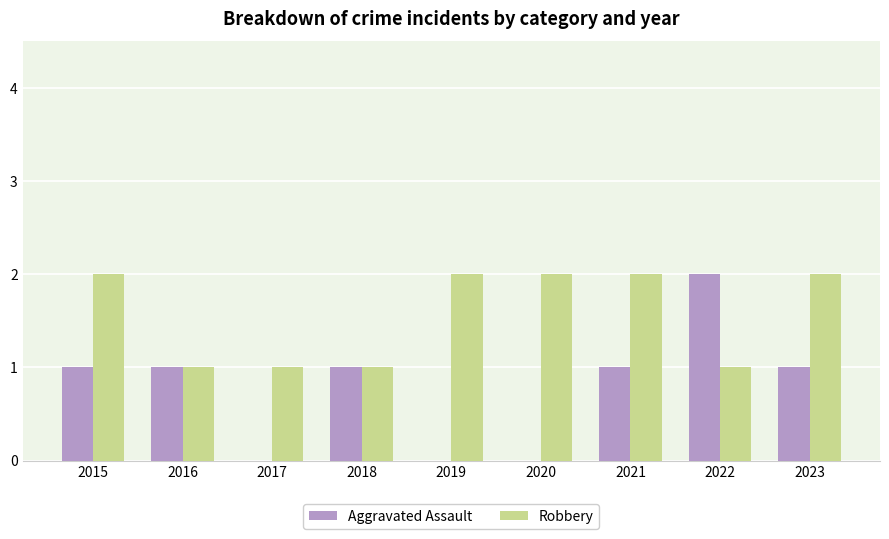

Reading right to left, what are all the values shown in this chart?

Aggravated Assault: 2023=1	2022=2	2021=1	2020=0	2019=0	2018=1	2017=0	2016=1	2015=1
Robbery: 2023=2	2022=1	2021=2	2020=2	2019=2	2018=1	2017=1	2016=1	2015=2